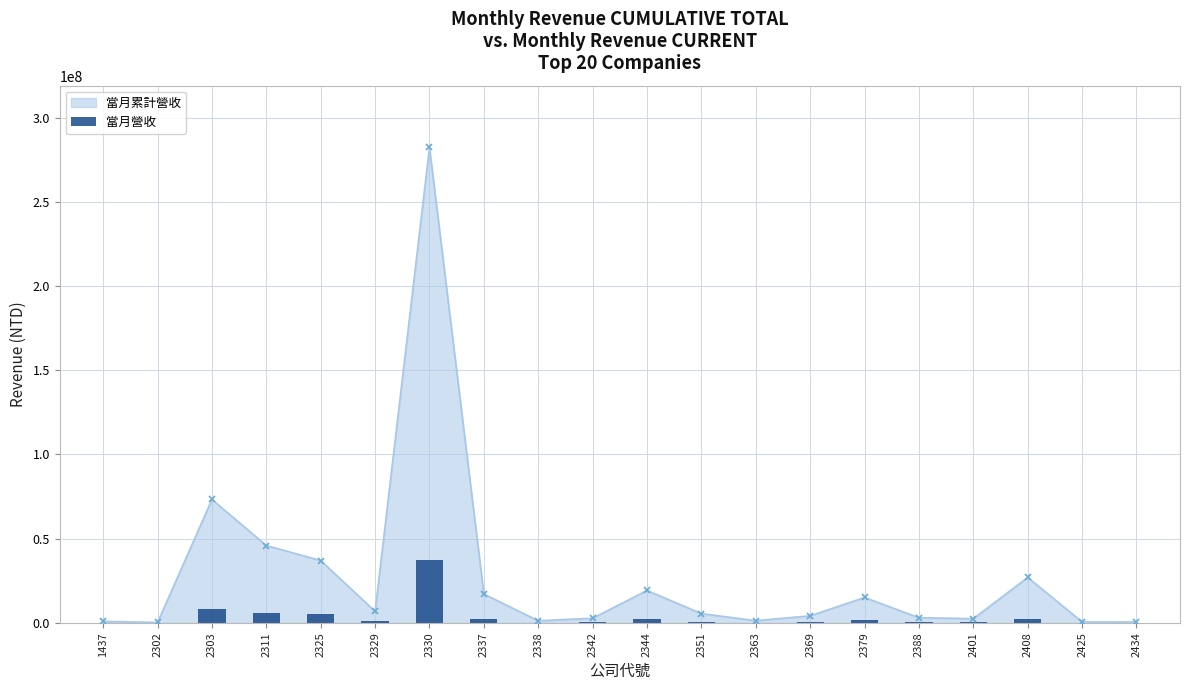

At which label is the value closest to 18523341?

2303